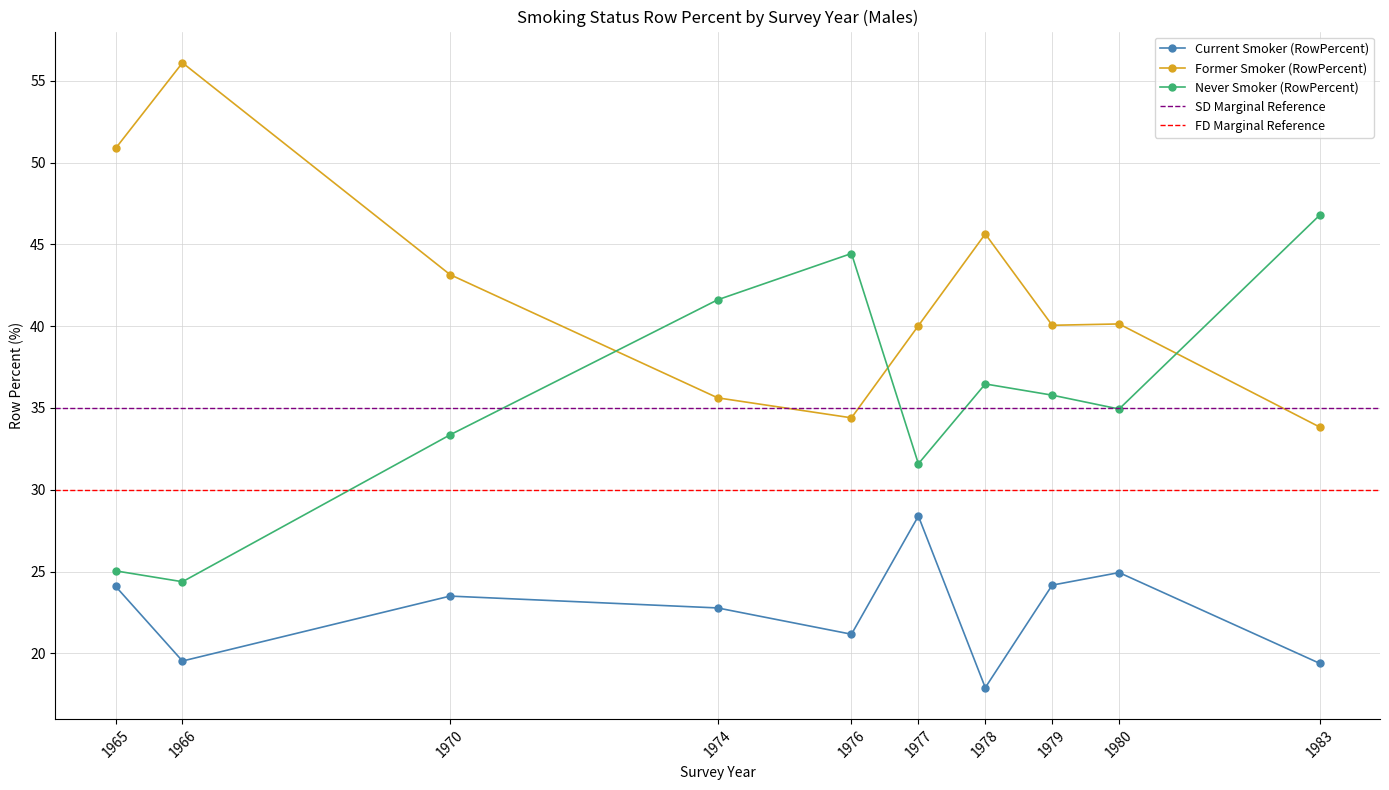

The value of Former Smoker (RowPercent) at 1965 is 50.9. True or false?

True